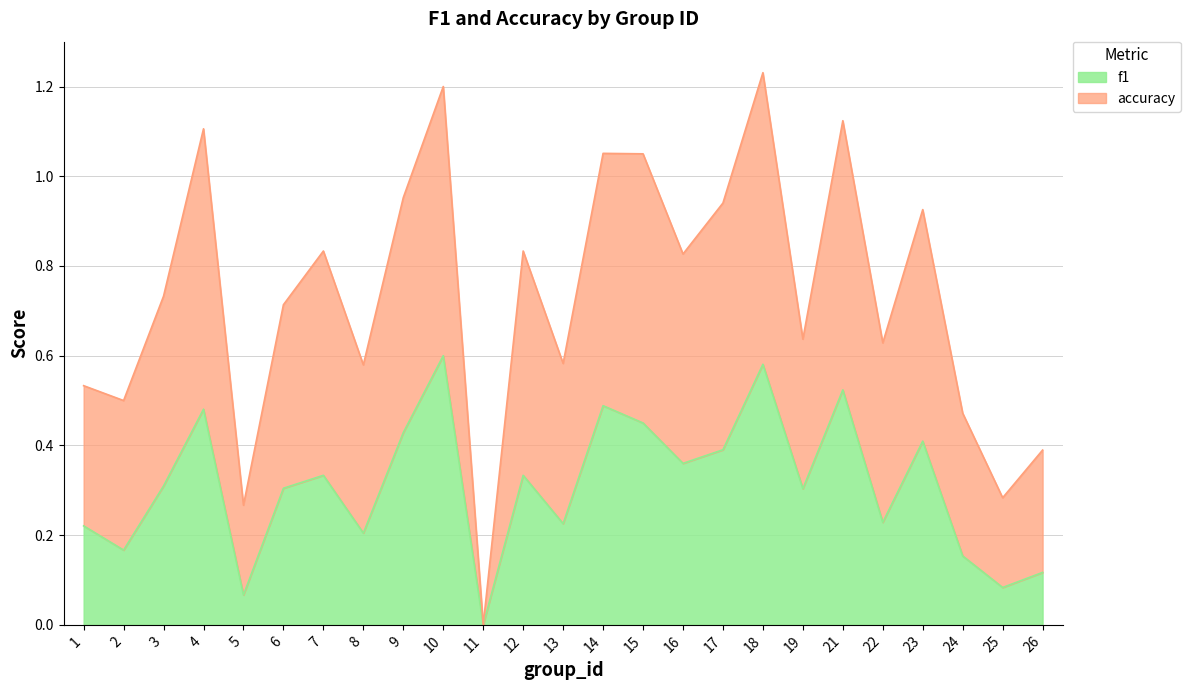

True or false: accuracy and f1 cross at least once.

False